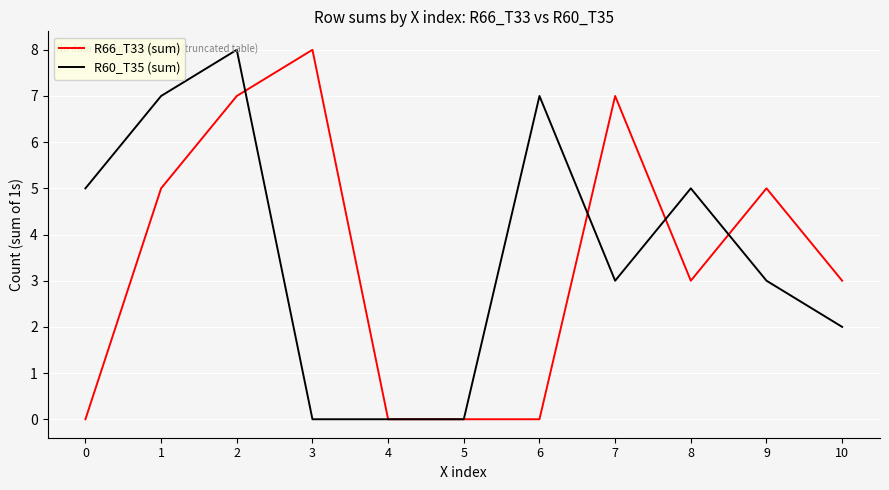

What are all the series names shown in the legend?

R66_T33 (sum), R60_T35 (sum)